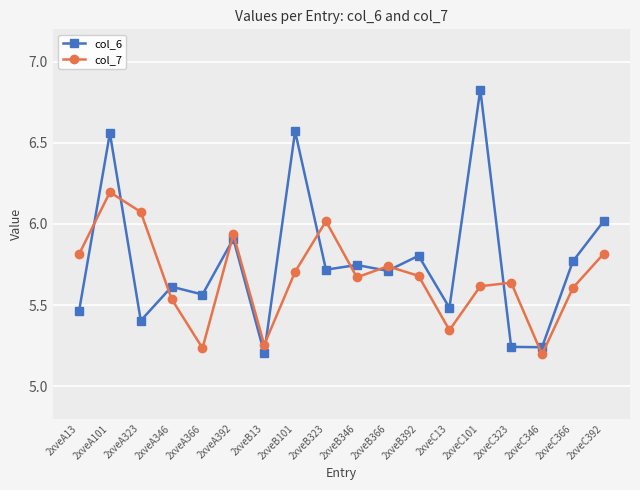

At which label does col_7 reach its minimum?

2xveC346